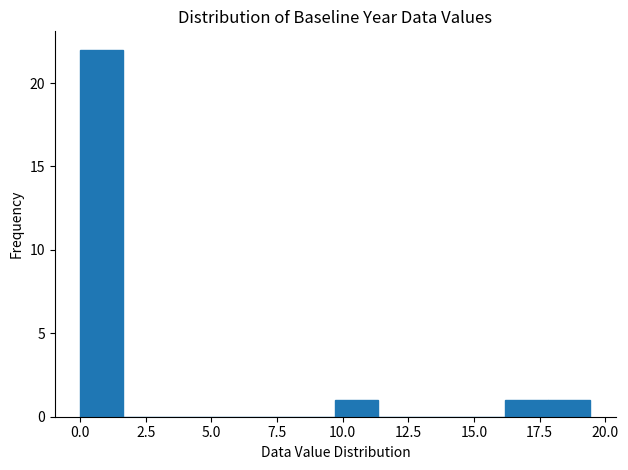

Around what value on the x-axis is the tallest bar? Give the approximate position of its centre, as read against the axis.

1.0